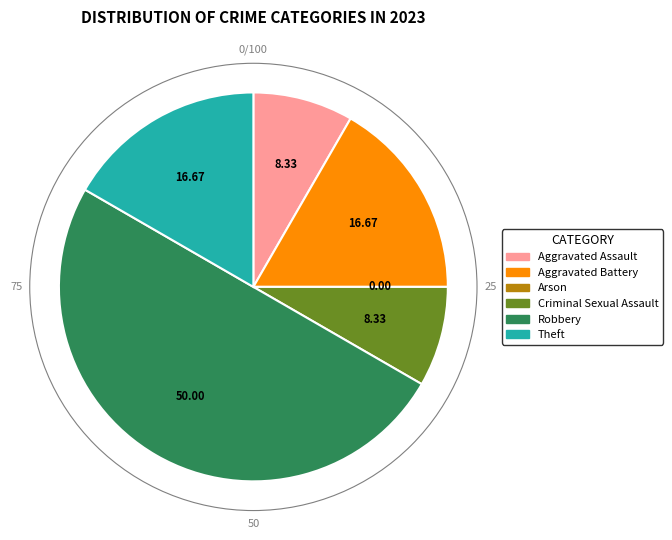

What is the largest slice in the pie chart?

Robbery